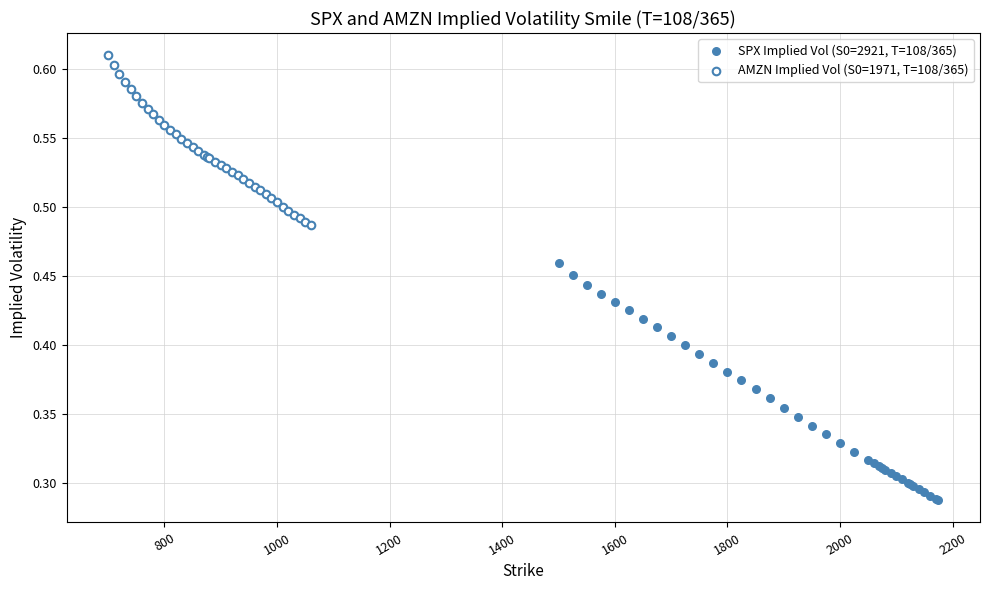

Which series has the widest spread of Y values?

SPX Implied Vol (S0=2921, T=108/365)